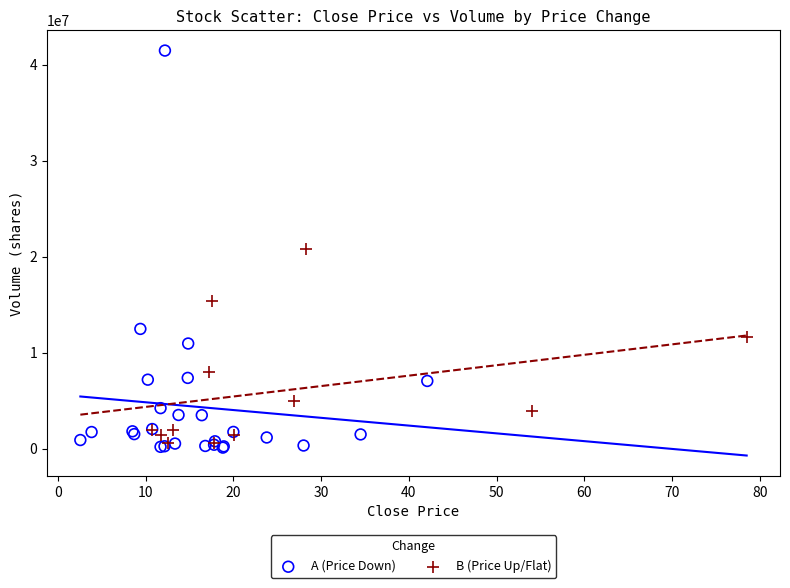

Which series reaches the minimum Y coordinate?

A (Price Down)